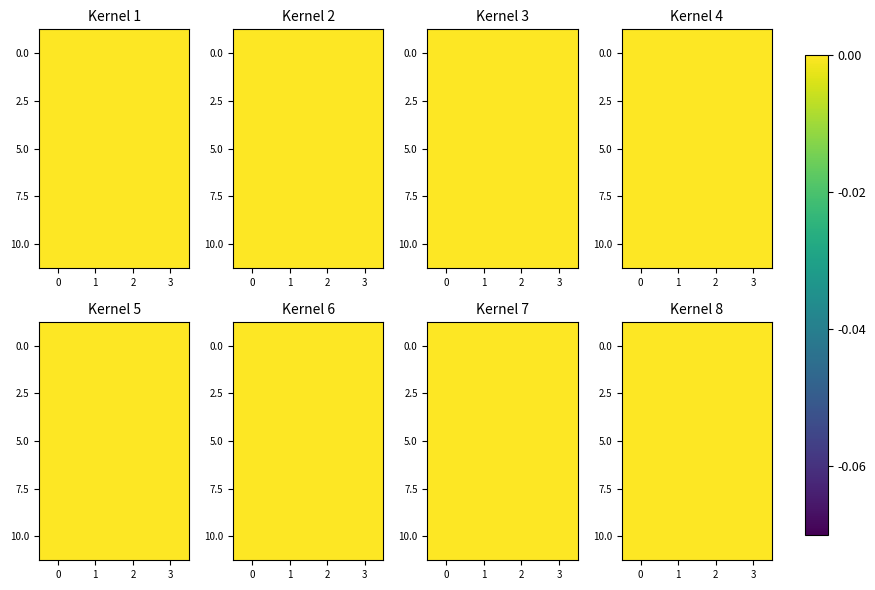

Which has a higher value, 1 or 3?

3